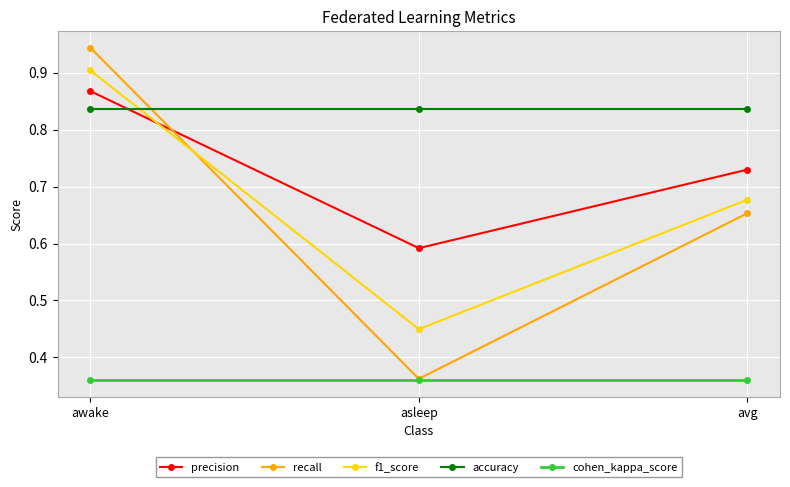

At how many categories does at least one series exceed 0?

3